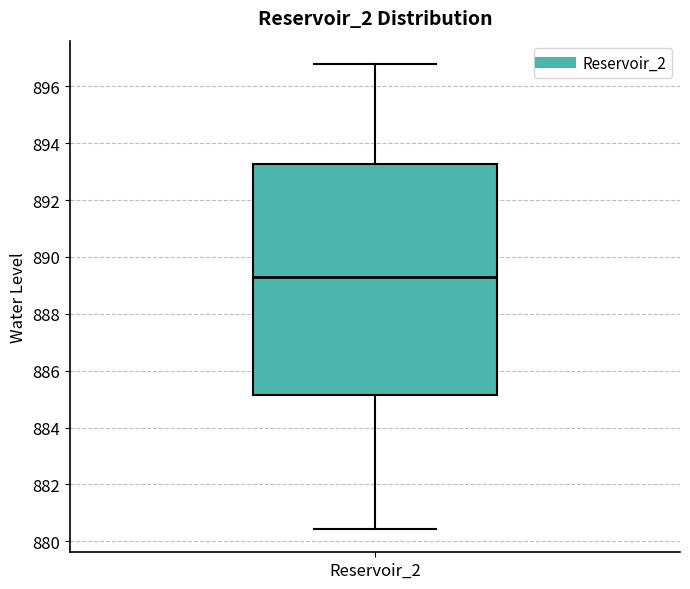

Read this box plot against the y-axis: the position of the median line, the range covered by the box, and the ends of both whiskers. The values are not printed on the chart, so give them approximately, as read against the axis.

median 889.2, box 885.2 to 893.2, whiskers 880.4 to 896.8